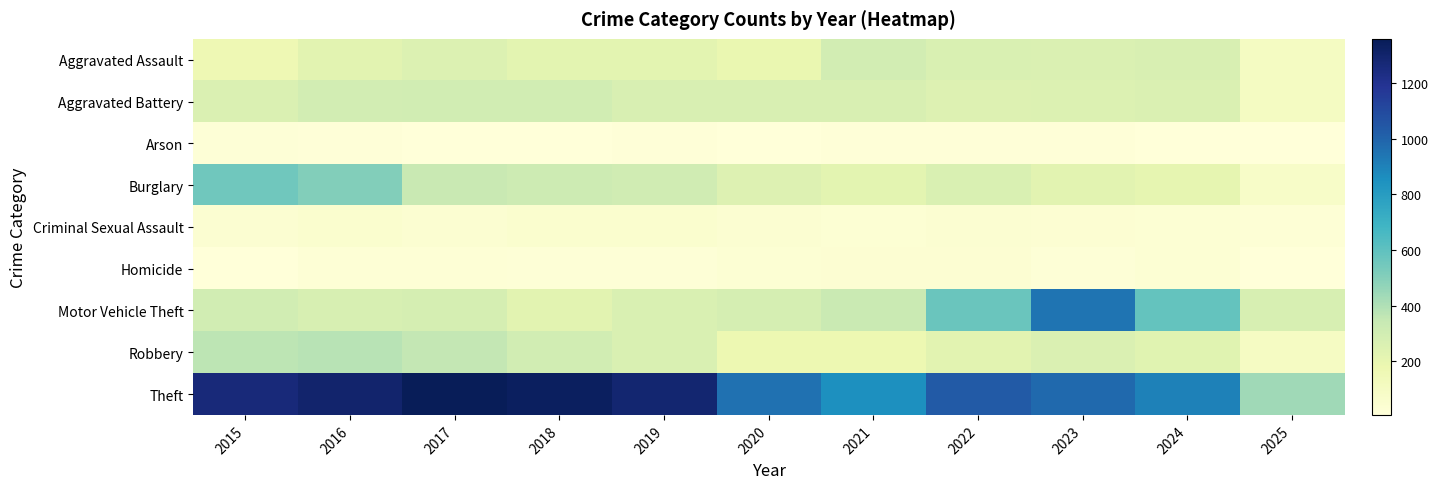

Which category has the lowest value across all series?

2018